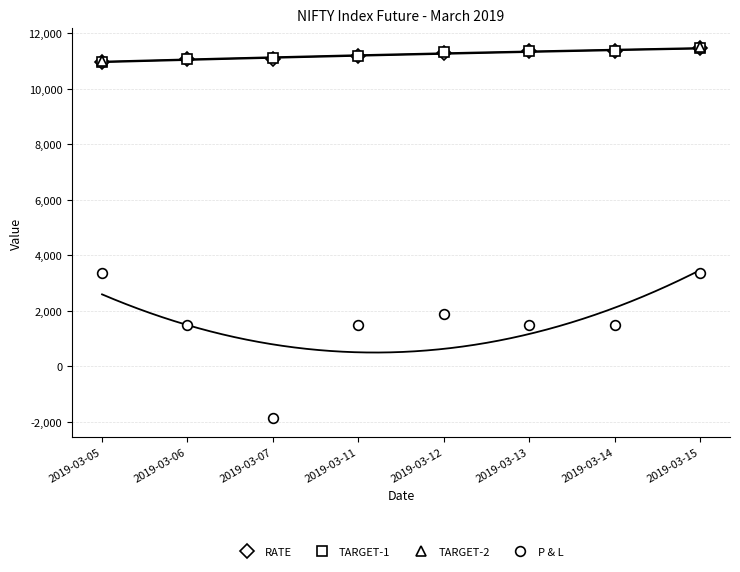

At which label does P & L first exceed 1500?

2019-03-05